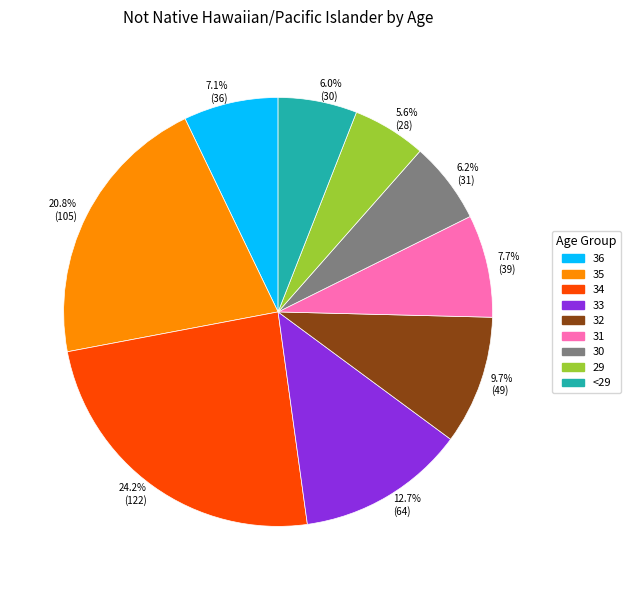

What percentage do 12.7% (64) and 24.2% (122) together represent?

36.9%